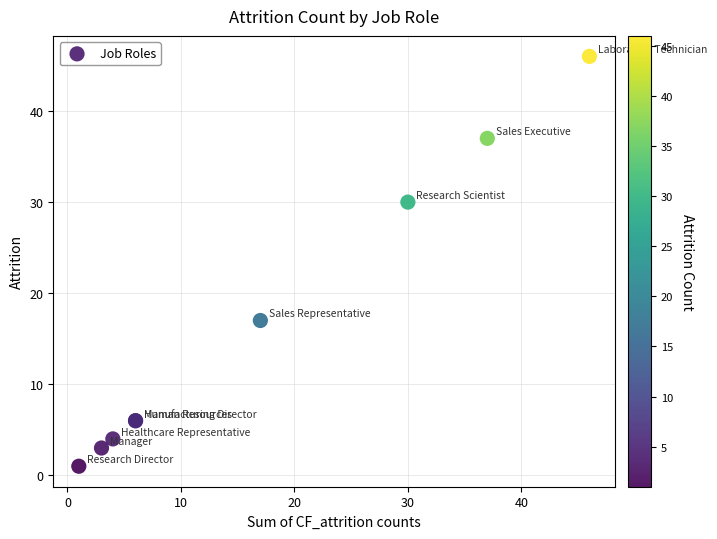

What Y value in the scatter plot is closest to 23?

17